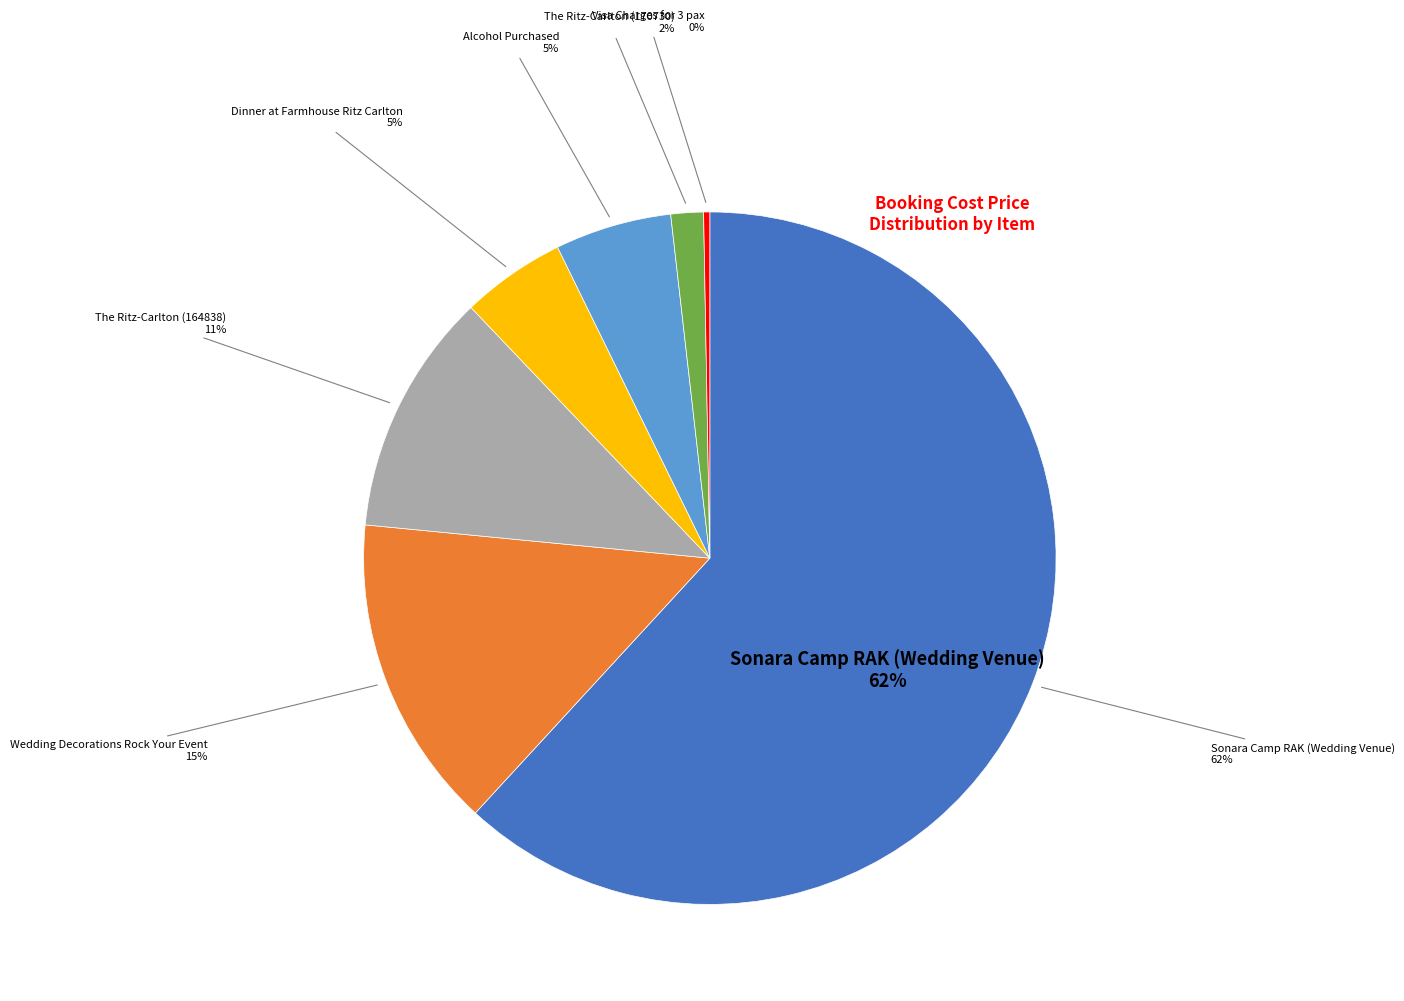

Is there a majority slice in this chart?

Yes